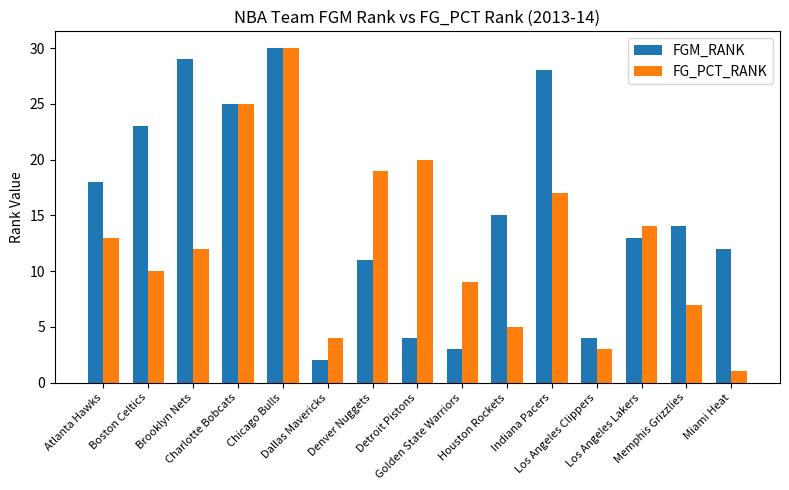

How many bars are there in total?

30